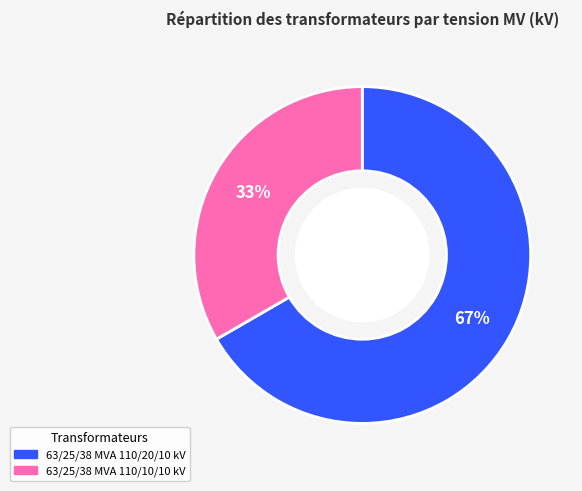

Which has a higher value, 63/25/38 MVA 110/20/10 kV or 63/25/38 MVA 110/10/10 kV?

63/25/38 MVA 110/20/10 kV